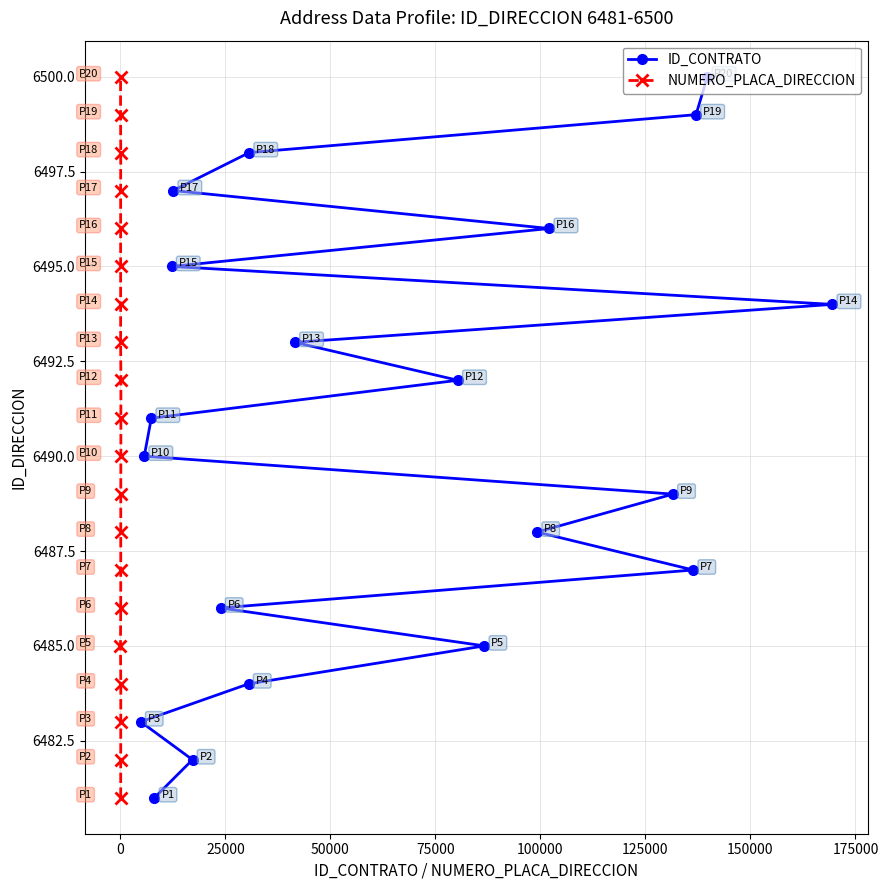

What is the value of the ID_CONTRATO point at the 8th from the left?

6486